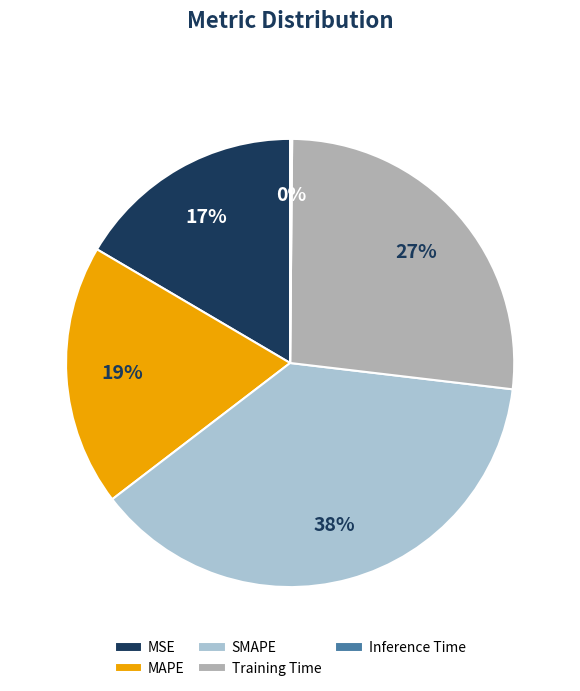

Does MAPE represent more than half of the total?

No